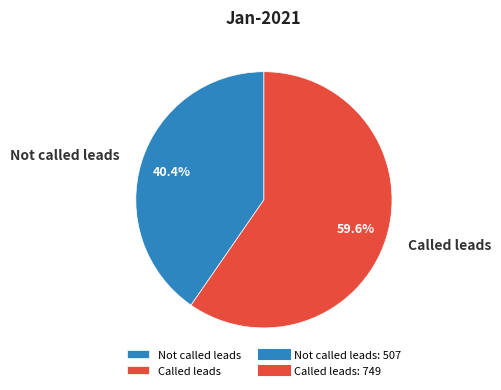

To the nearest percent, what percentage of the pie is Not called leads?

40%